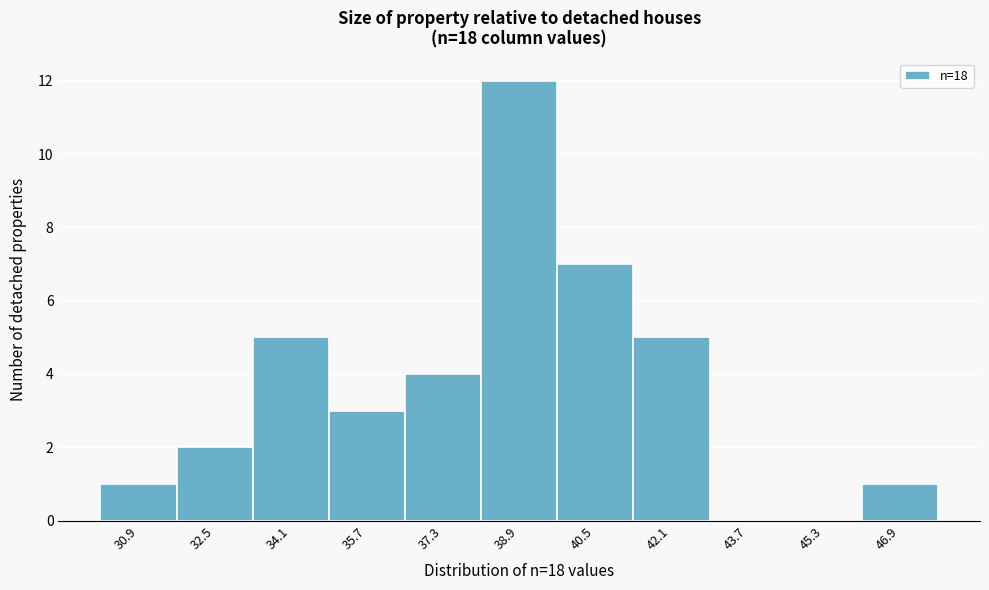

What is the height of the bar covering 33.4 to 35.0 on the x-axis? Neither the bar edges nor the heights are printed on the chart, so give them approximately, as read against the axes.

5